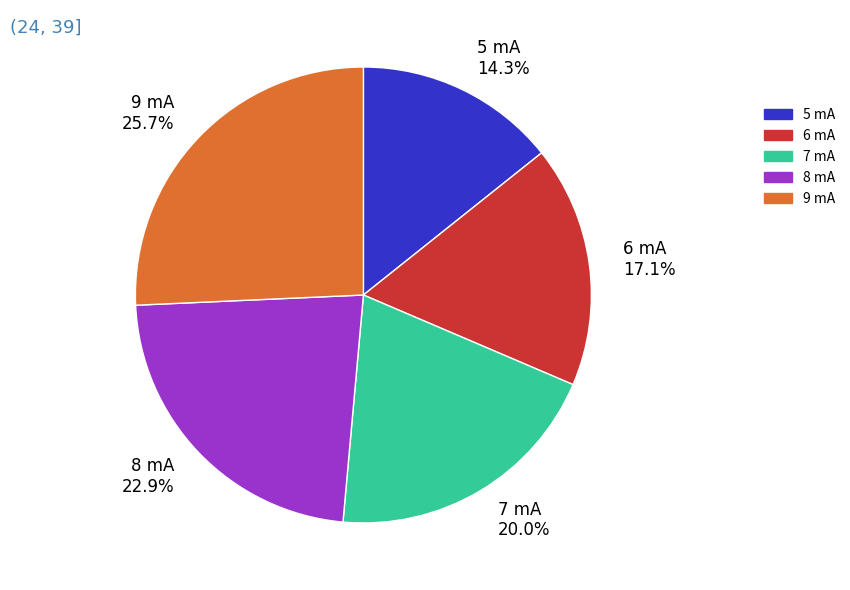

To the nearest percent, what portion does 8 mA represent?

23%